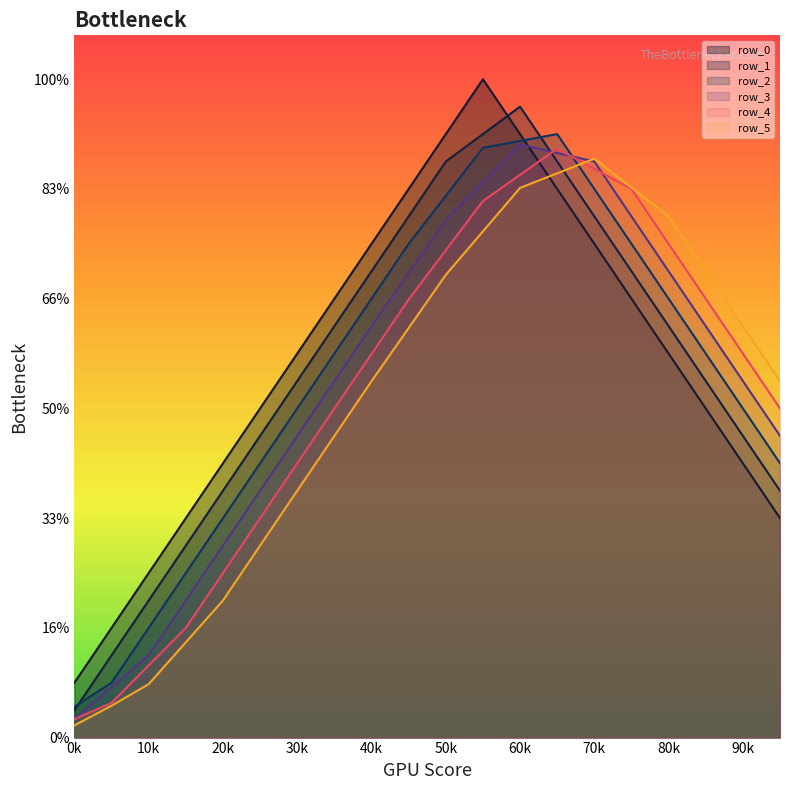

True or false: row_2 and row_4 cross at least once.

True